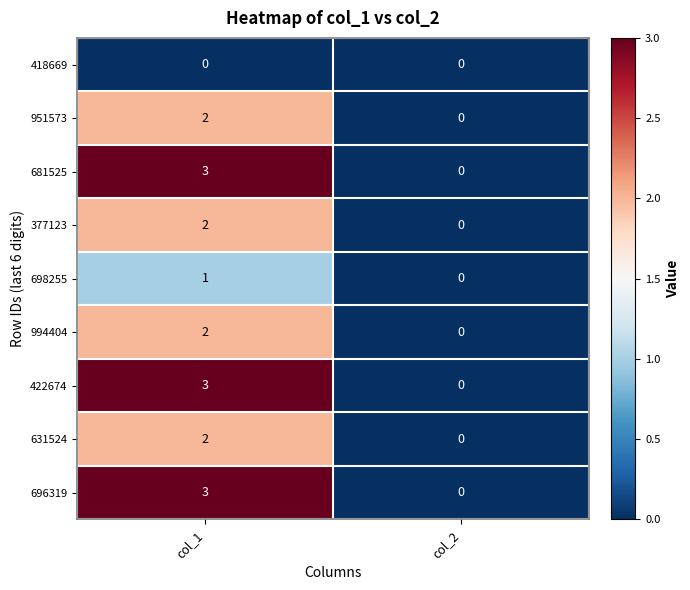

At which category is the sum across all series the highest?

col_1